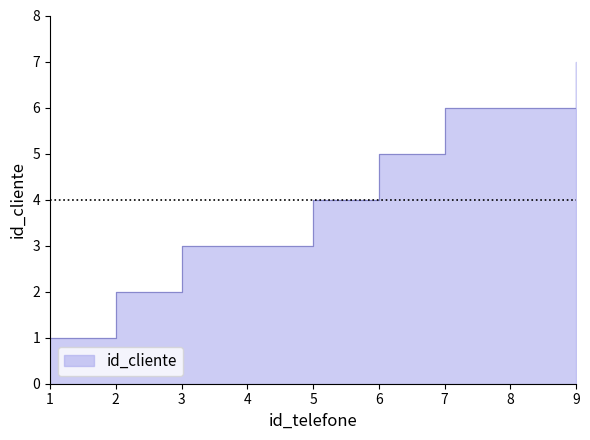

What is the sum of all values?

37